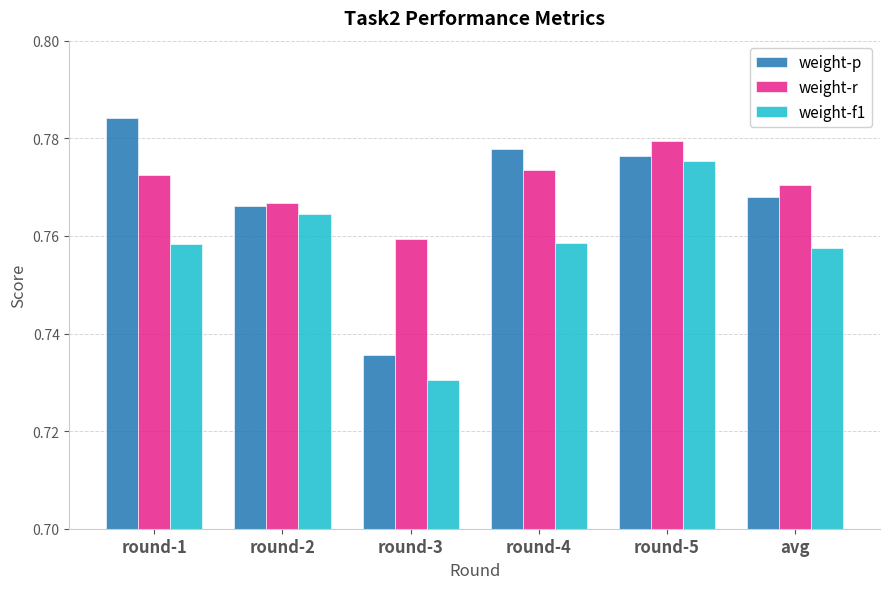

Does the chart contain any negative values?

No